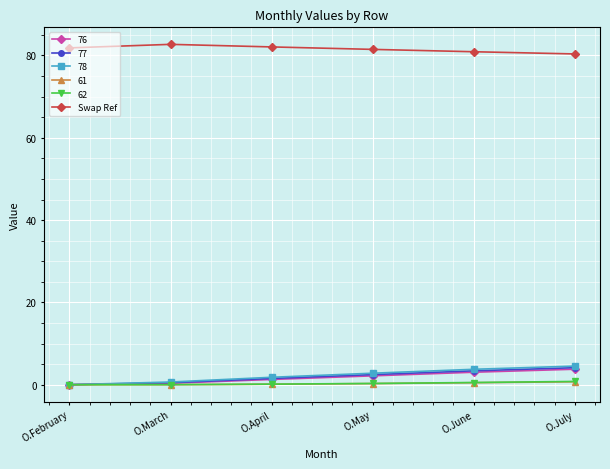

True or false: Swap Ref has a value of 81.5 at O.May.

True